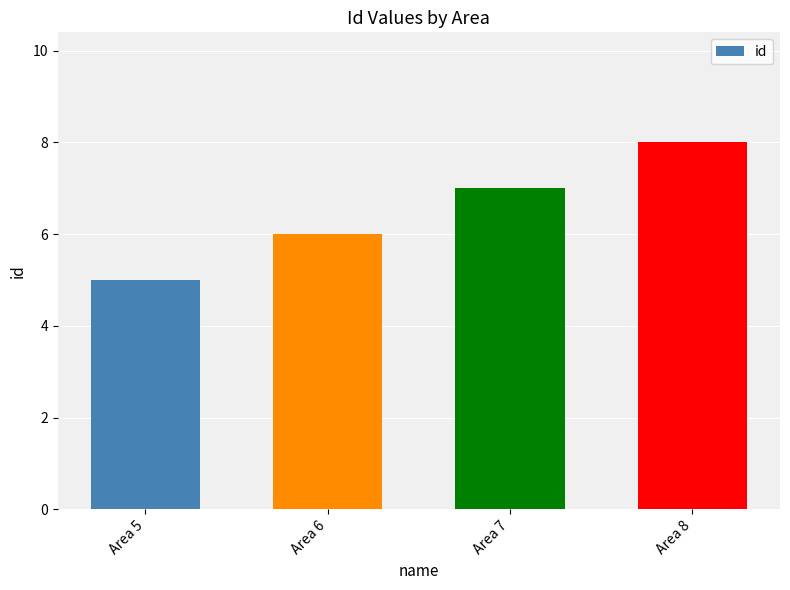

Reading left to right, extract all data points from this chart.

Area 5=5	Area 6=6	Area 7=7	Area 8=8